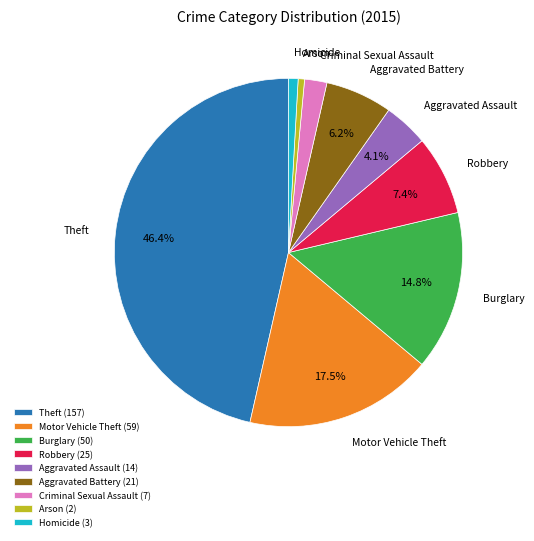

Do Motor Vehicle Theft and Criminal Sexual Assault together represent more than half of the pie?

No